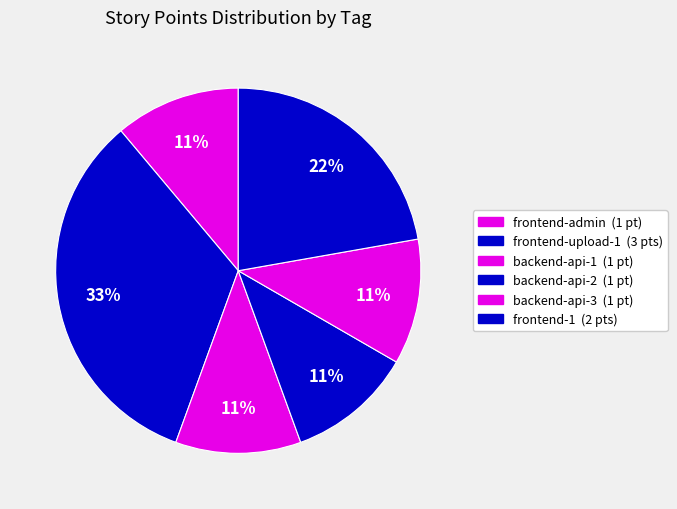

The frontend-upload-1 slice represents 33% of the pie. True or false?

True